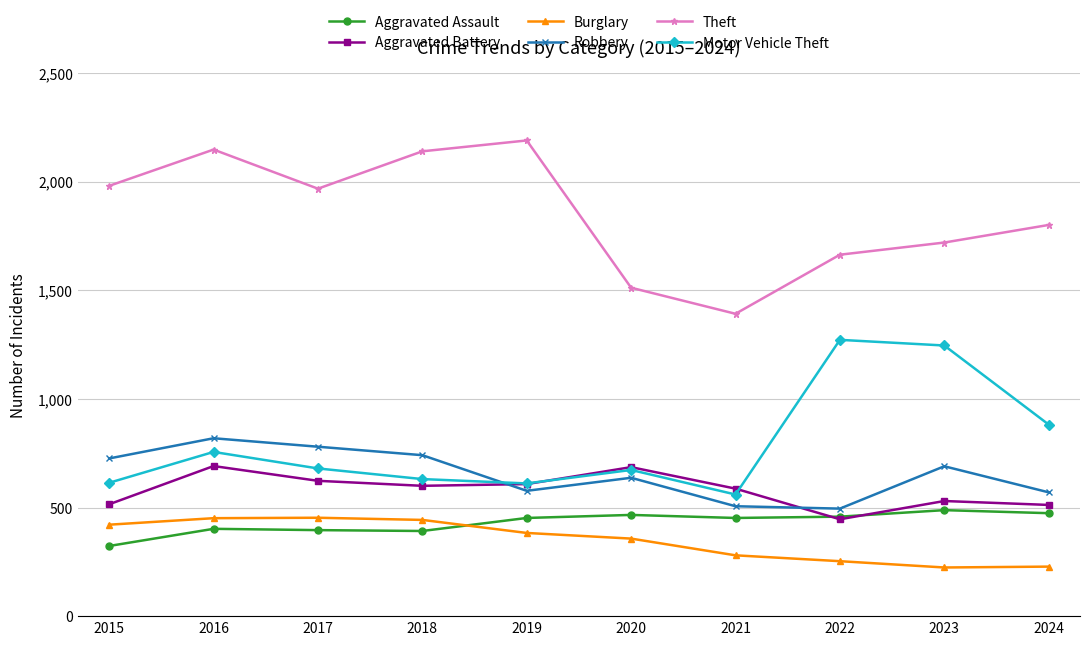

Does the chart display data point markers on the line(s)?

Yes